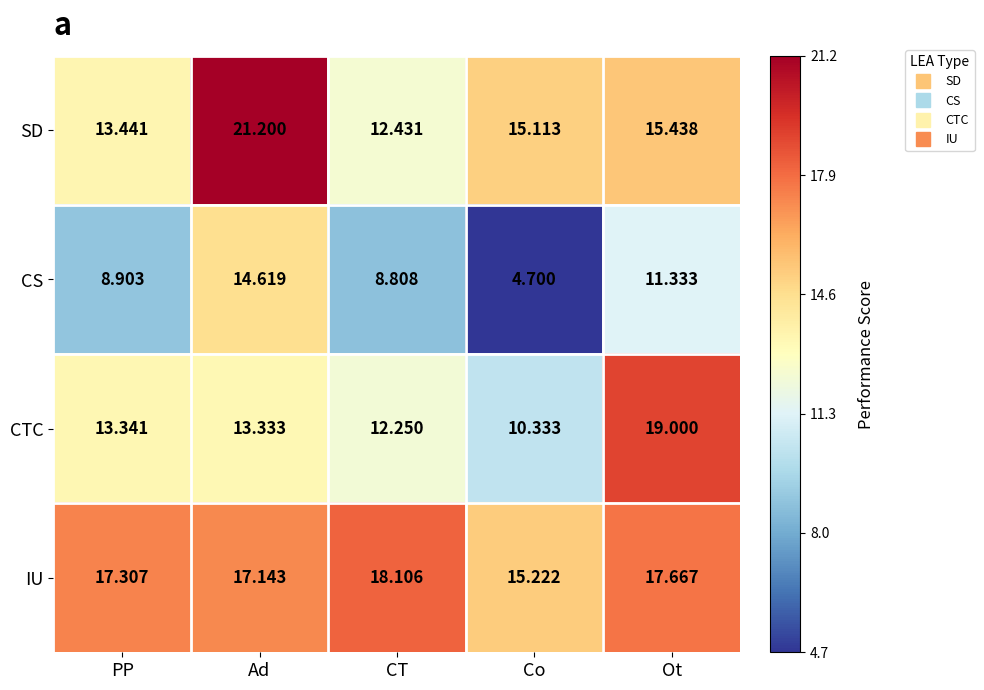

What is the total value across all series at PP?

53.0